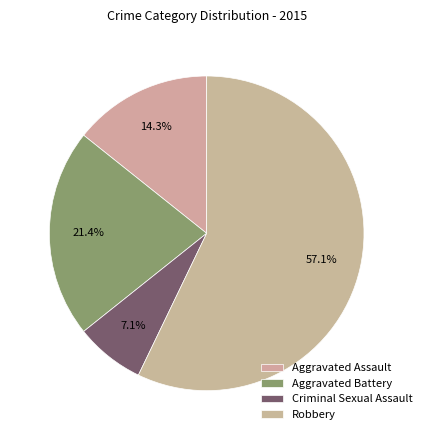

How many segments does this pie chart have?

4